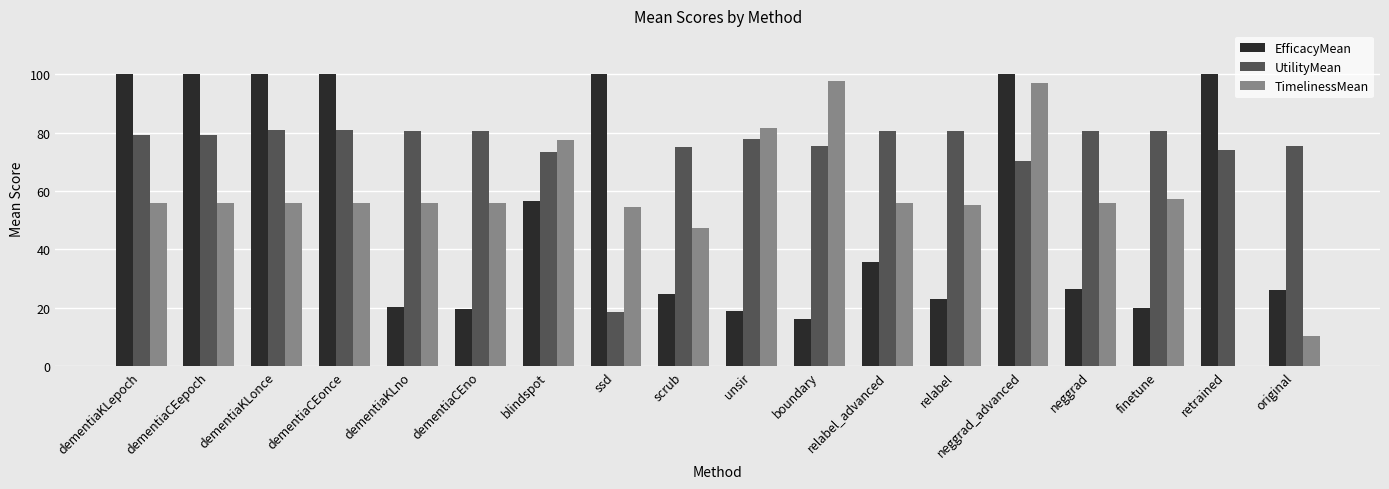

Read the EfficacyMean value at dementiaKLonce.

100.0